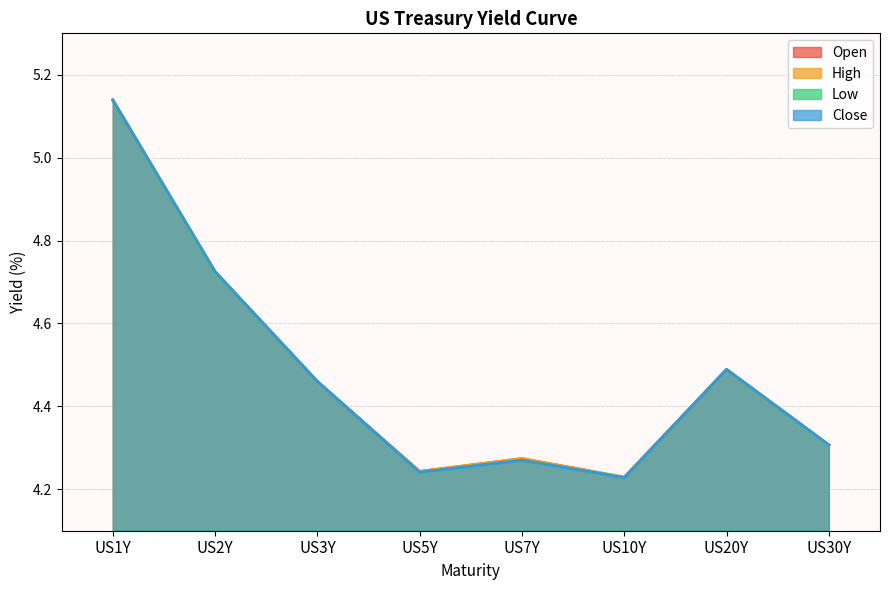

What is the highest value of the open series?

5.1